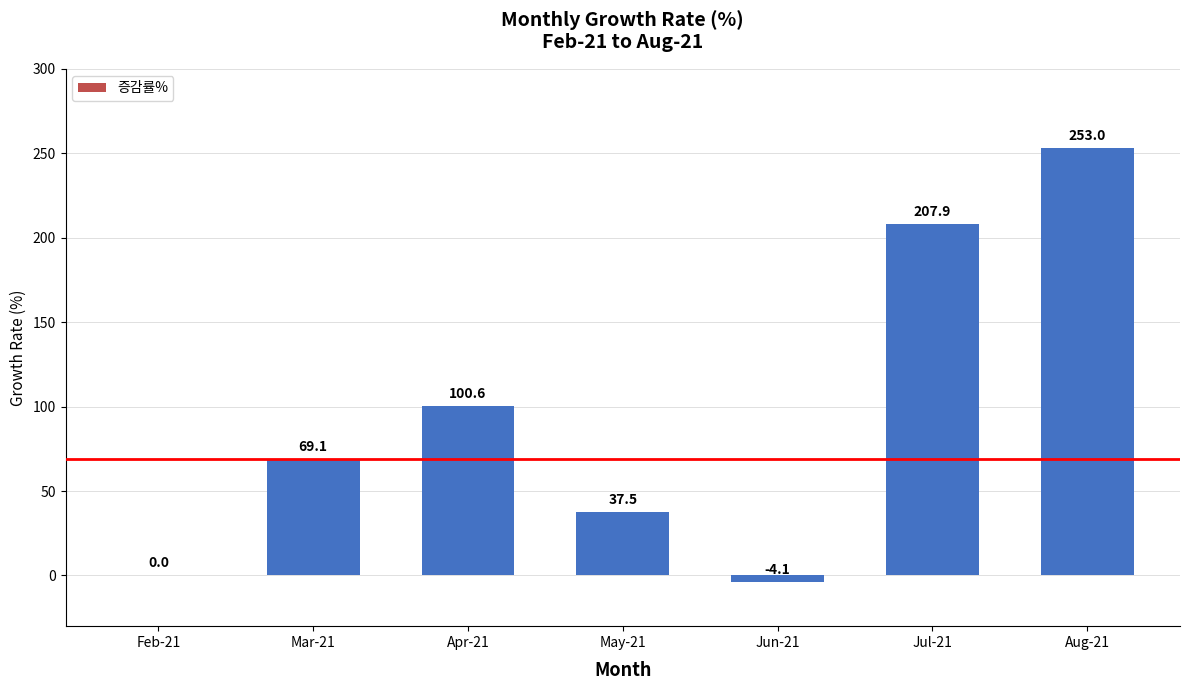

Reading left to right, list all the values displayed in this chart.

0.0	69.1	100.6	37.5	-4.1	207.9	253.0